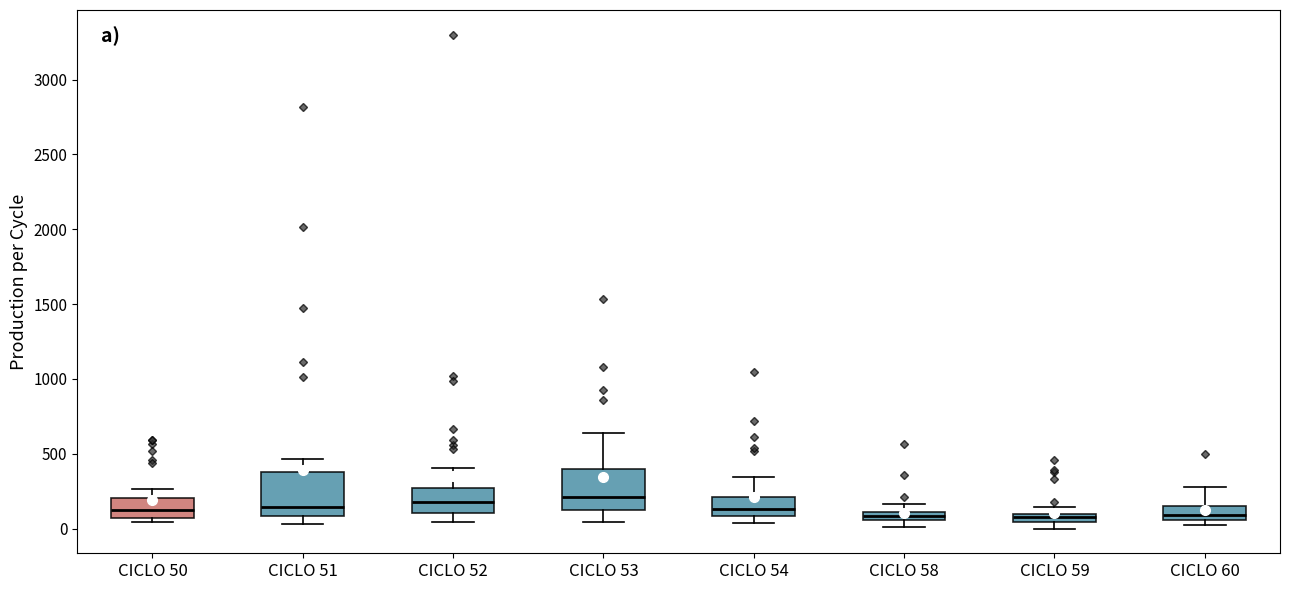

Where does the median line of the box for CICLO 52 sit on the y-axis? The values are not printed on the chart, so give them approximately, as read against the axis.

200